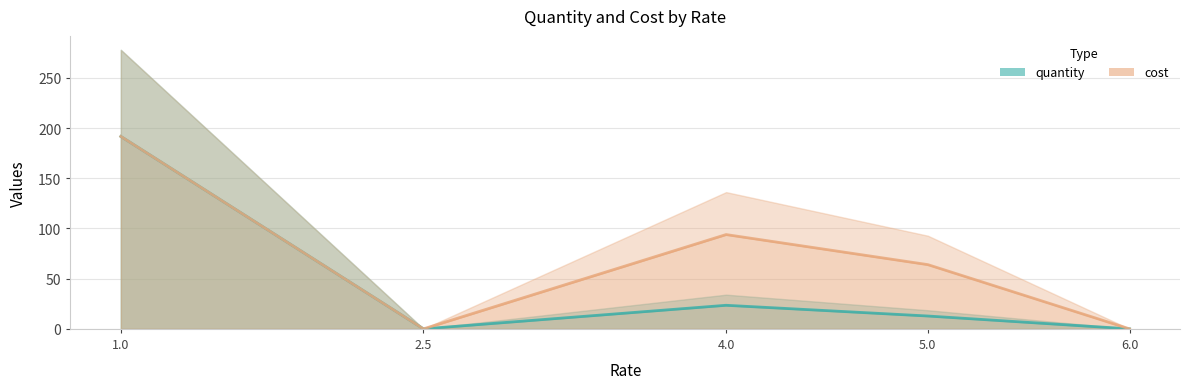

What is the difference between the maximum and minimum values in the quantity series?

191.6